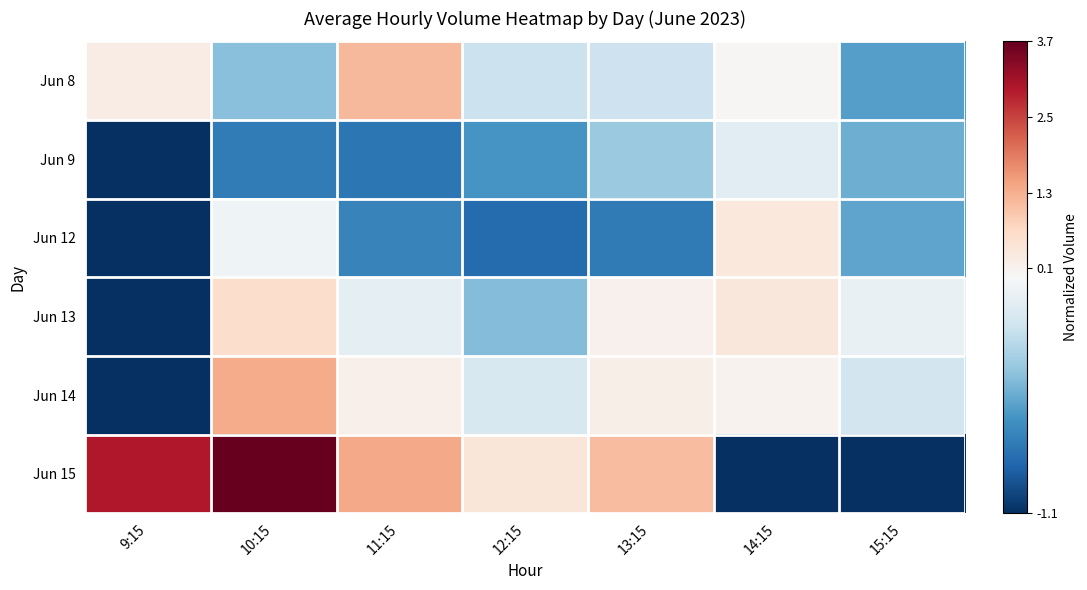

Reading left to right, what are all the values shown in this chart?

Jun 8: 9:15=0.3	10:15=-0.4	11:15=1.2	12:15=-0.2	13:15=-0.2	14:15=0.0	15:15=-0.6
Jun 9: 9:15=-1.1	10:15=-0.7	11:15=-0.8	12:15=-0.6	13:15=-0.4	14:15=-0.1	15:15=-0.5
Jun 12: 9:15=-1.1	10:15=-0.0	11:15=-0.7	12:15=-0.8	13:15=-0.7	14:15=0.4	15:15=-0.6
Jun 13: 9:15=-1.1	10:15=0.7	11:15=-0.1	12:15=-0.5	13:15=0.2	14:15=0.4	15:15=-0.1
Jun 14: 9:15=-1.1	10:15=1.4	11:15=0.2	12:15=-0.2	13:15=0.2	14:15=0.1	15:15=-0.2
Jun 15: 9:15=3.0	10:15=3.7	11:15=1.4	12:15=0.4	13:15=1.2	14:15=-1.1	15:15=-1.1